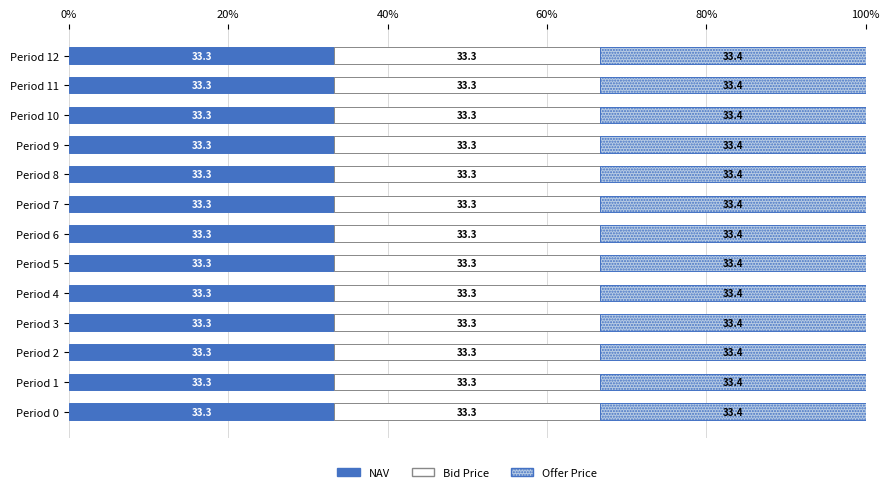

True or false: NAV has a value of 33.3 at Period 11.

True